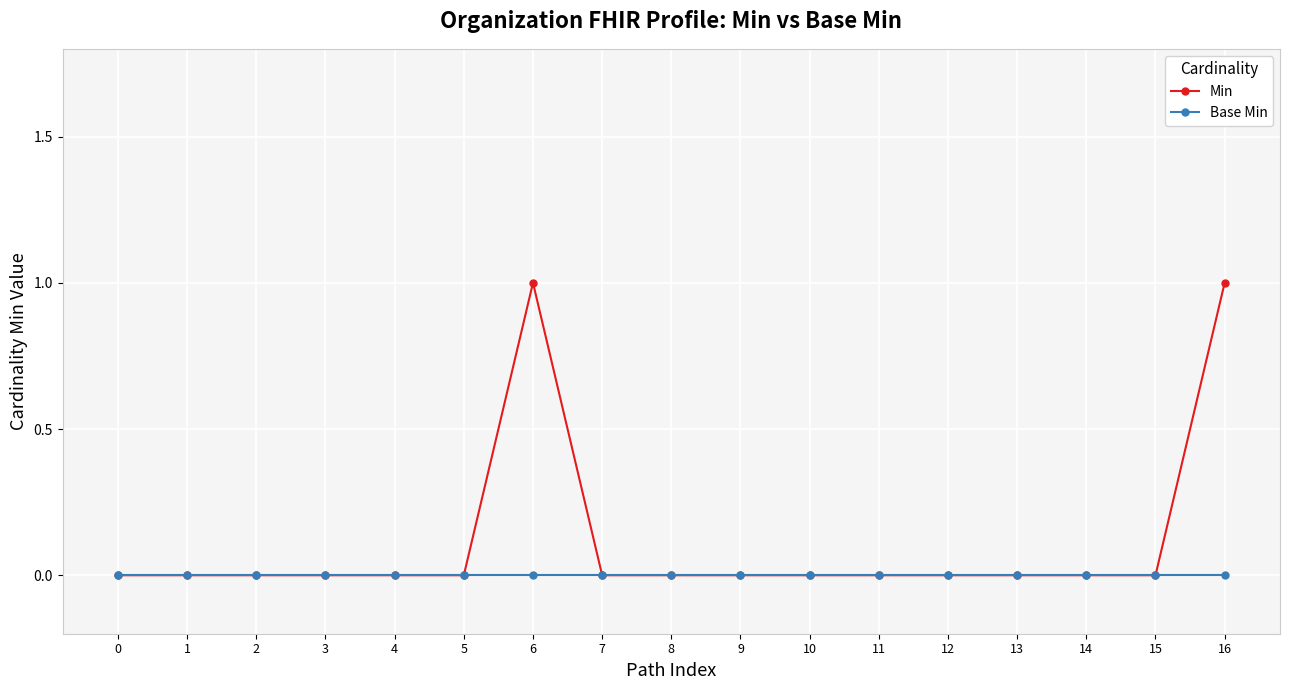

Which series has the largest range (max minus min)?

Min